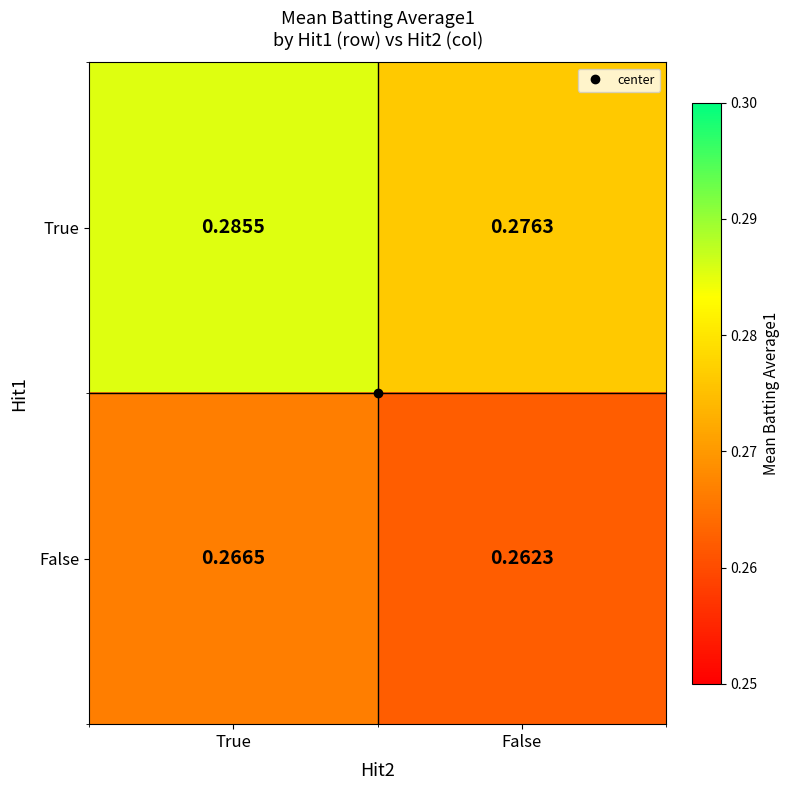

Between True and False, which series saw the biggest shift?

True